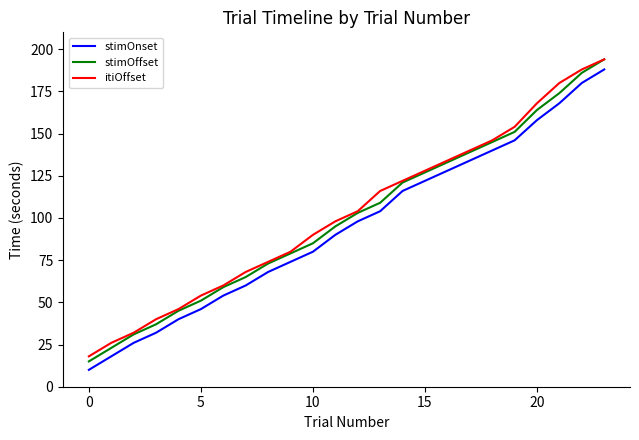

Is this an area chart (filled region under the line)?

No